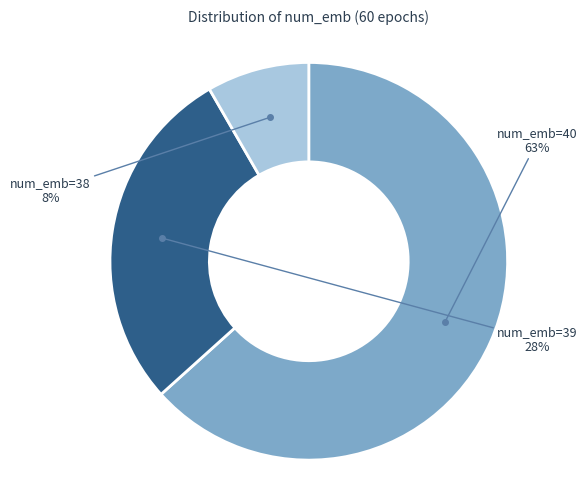

Is there any slice that represents more than half of the pie?

Yes